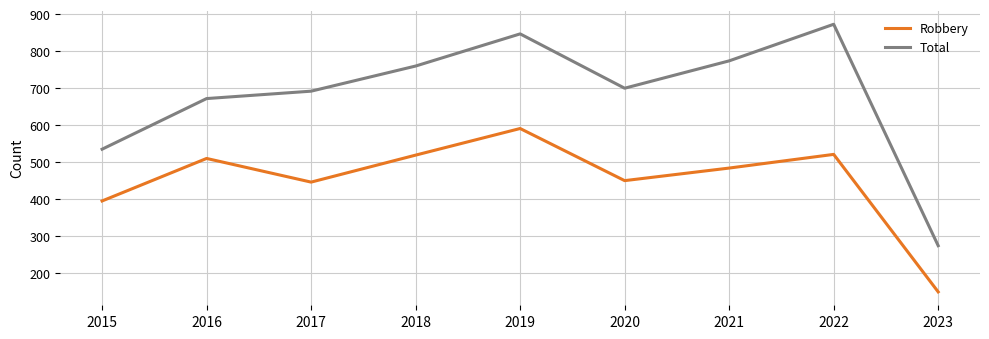

What is the approximate value of Total at 2022, to the nearest 100?

900